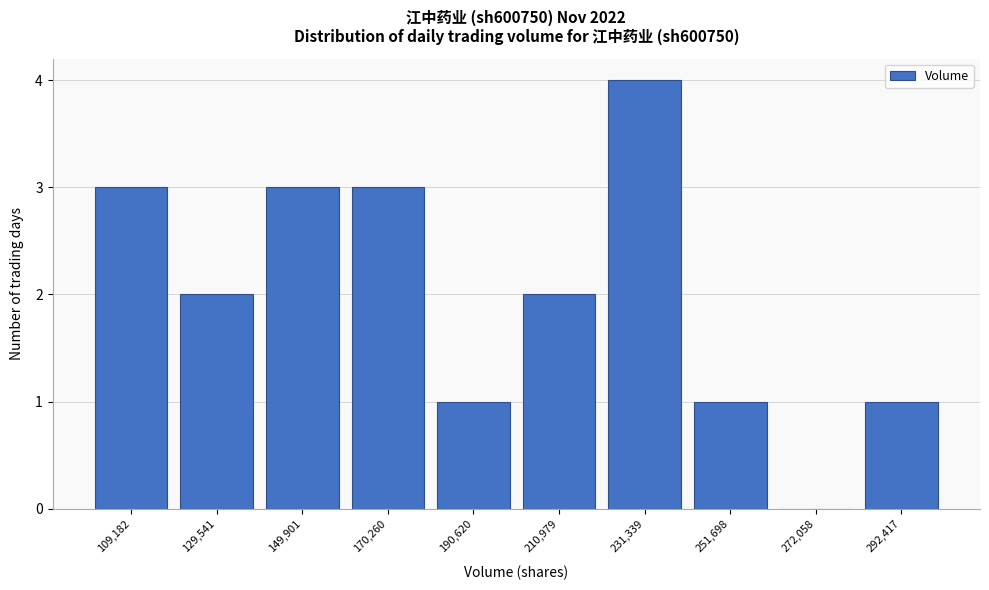

Reading right to left, transcribe all the data shown in this chart.

292,417=1	272,058=0	251,698=1	231,339=4	210,979=2	190,620=1	170,260=3	149,901=3	129,541=2	109,182=3